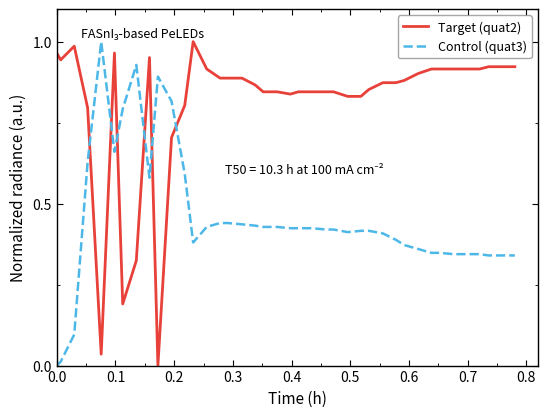

How many intersections are there between Target (quat2) and Control (quat3)?

6